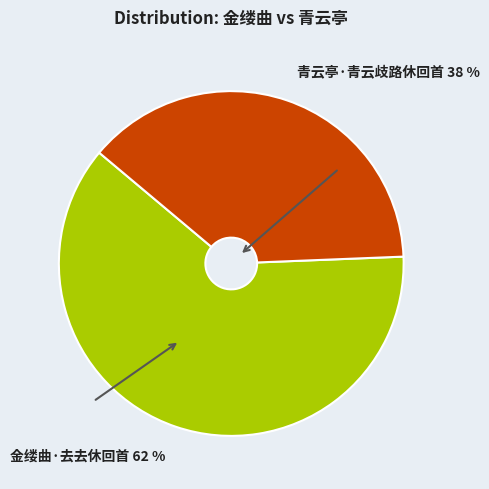

Which category has the biggest portion of the pie?

金缕曲·去去休回首